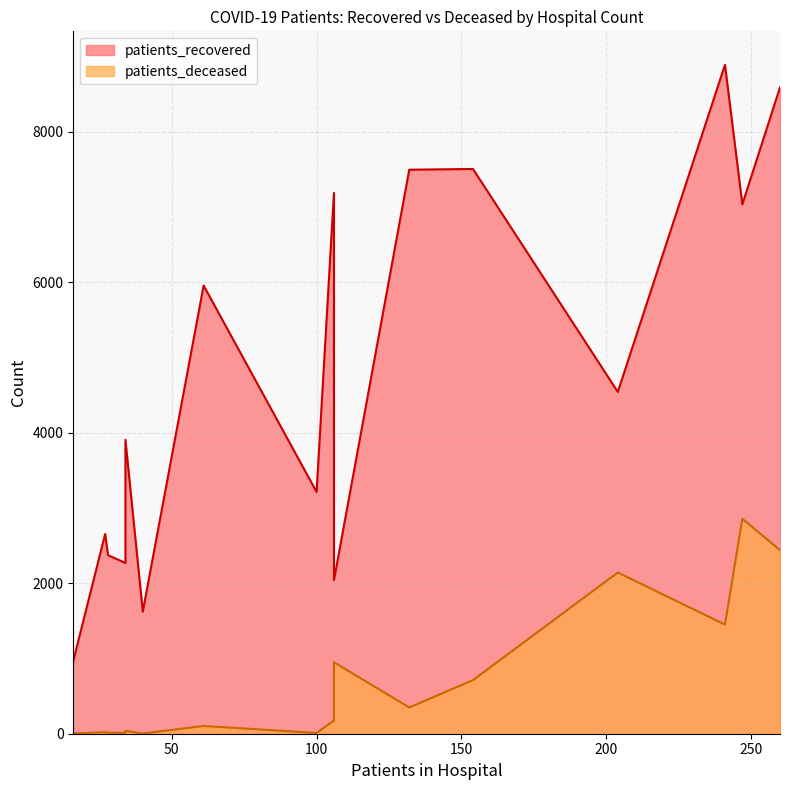

Reading right to left, what are all the values shown in this chart?

patients_recovered: >90=2040	85 - 89=4541	80 - 84=7033	75 - 79=8586	70 - 74=8887	65 - 69=7503	60 - 64=7493	55 - 59=7185	50 - 54=5954	45 - 49=3904	40 - 44=2653	35 - 39=2372	30 - 34=2269	25 - 29=1622	20 - 24=968	<20=3212
patients_deceased: >90=949	85 - 89=2142	80 - 84=2856	75 - 79=2439	70 - 74=1450	65 - 69=712	60 - 64=349	55 - 59=176	50 - 54=103	45 - 49=38	40 - 44=21	35 - 39=13	30 - 34=13	25 - 29=3	20 - 24=3	<20=10